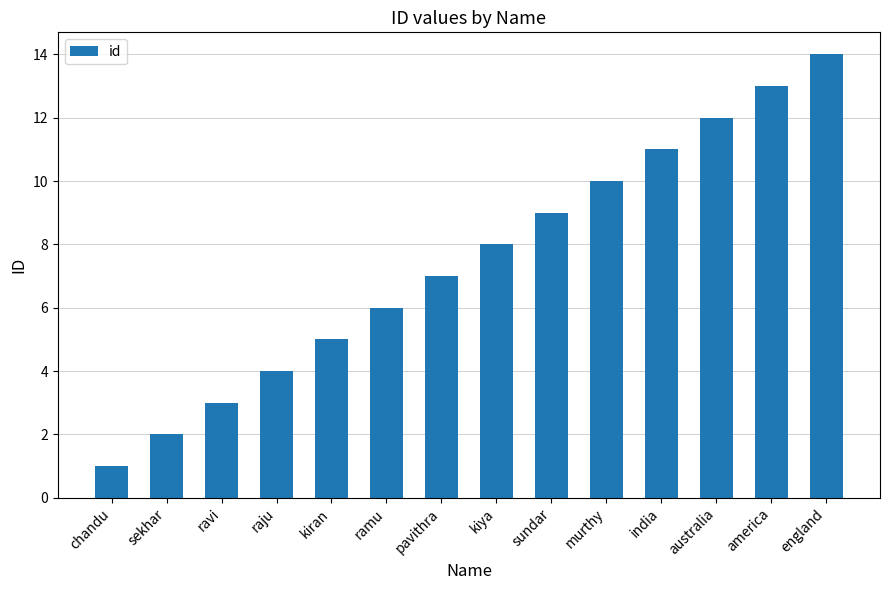

Between murthy and ravi, which is larger?

murthy